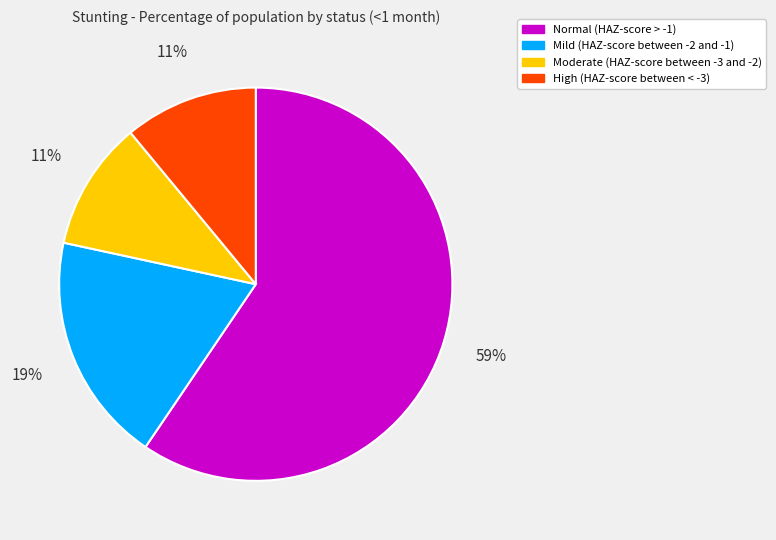

The High (HAZ-score between < -3) slice represents 11% of the pie. True or false?

True